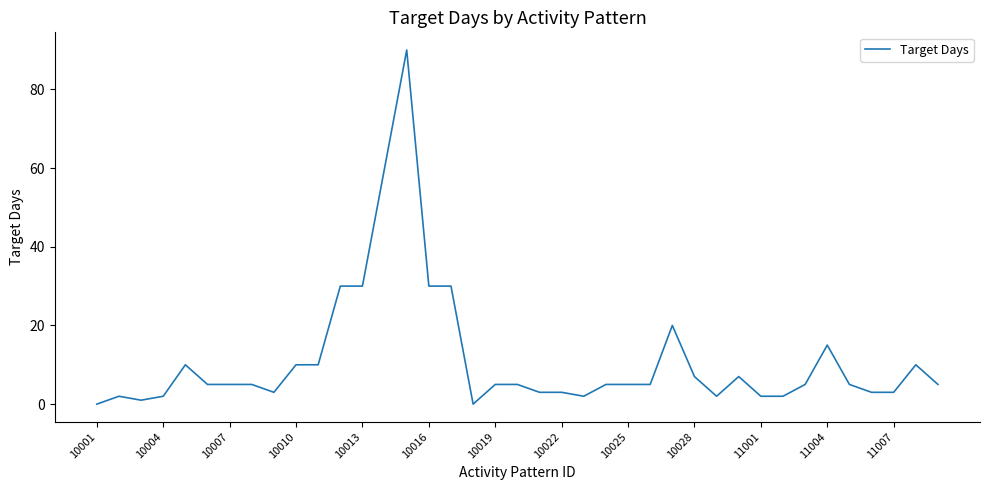

What is the difference between the maximum and minimum values?

90